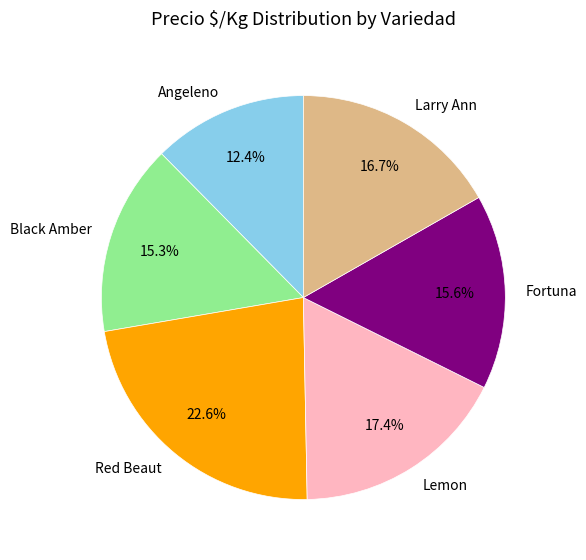

Count the number of slices in the pie.

6